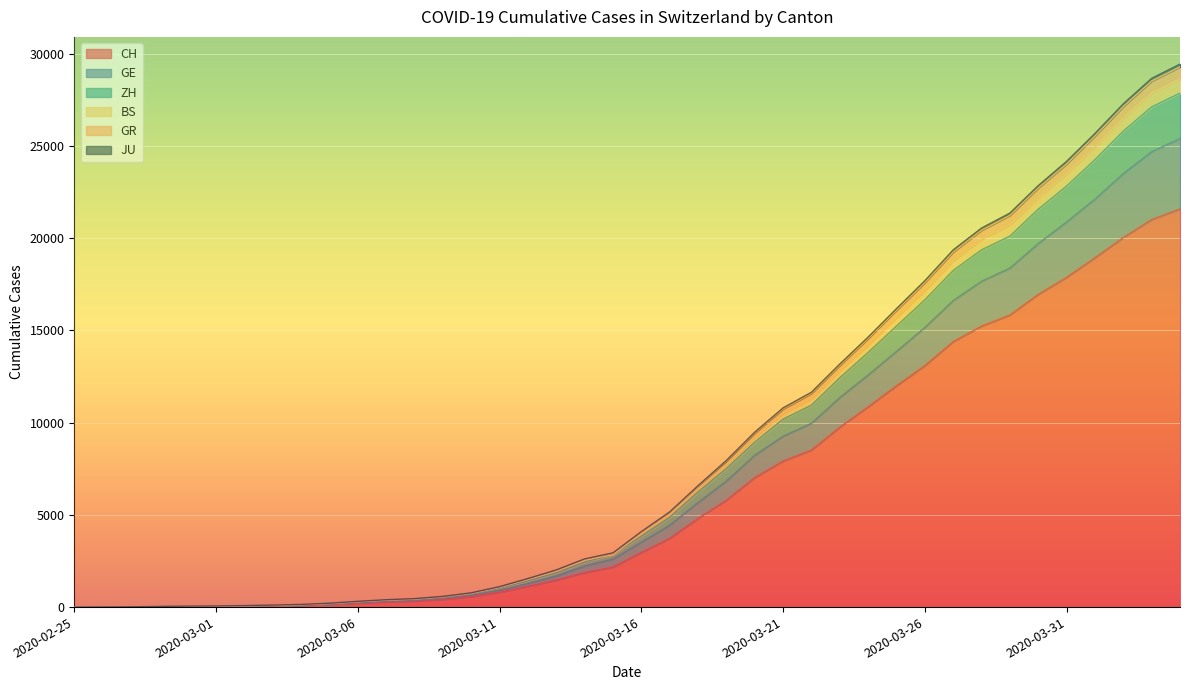

How many lines are shown in the chart?

6